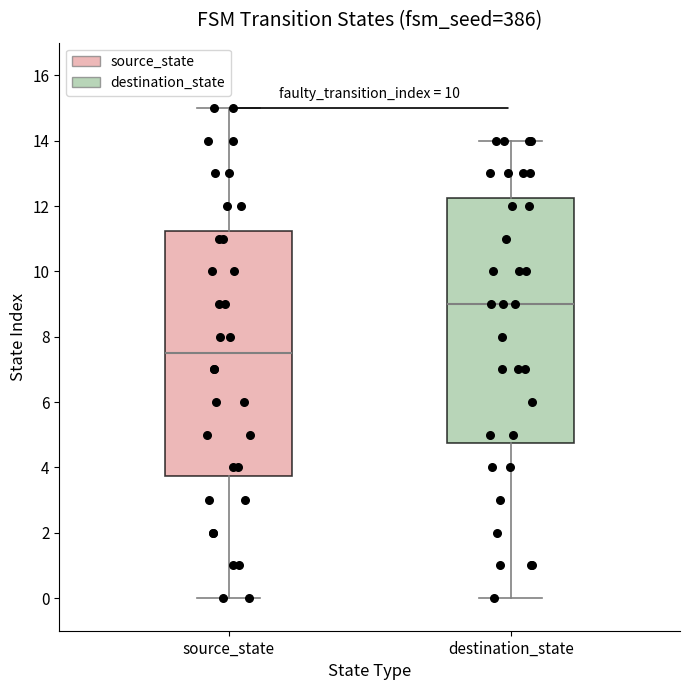

Reading left to right, transcribe this box plot: for each box, give where its median line is, the range the box spans, and where its two whiskers end, as read against the y-axis. The values are not printed on the chart, so give them approximately, as read against the axis.

source_state: median 7.6, box 3.8 to 11.2, whiskers 0.0 to 15.0
destination_state: median 9.0, box 4.8 to 12.2, whiskers 0.0 to 14.0